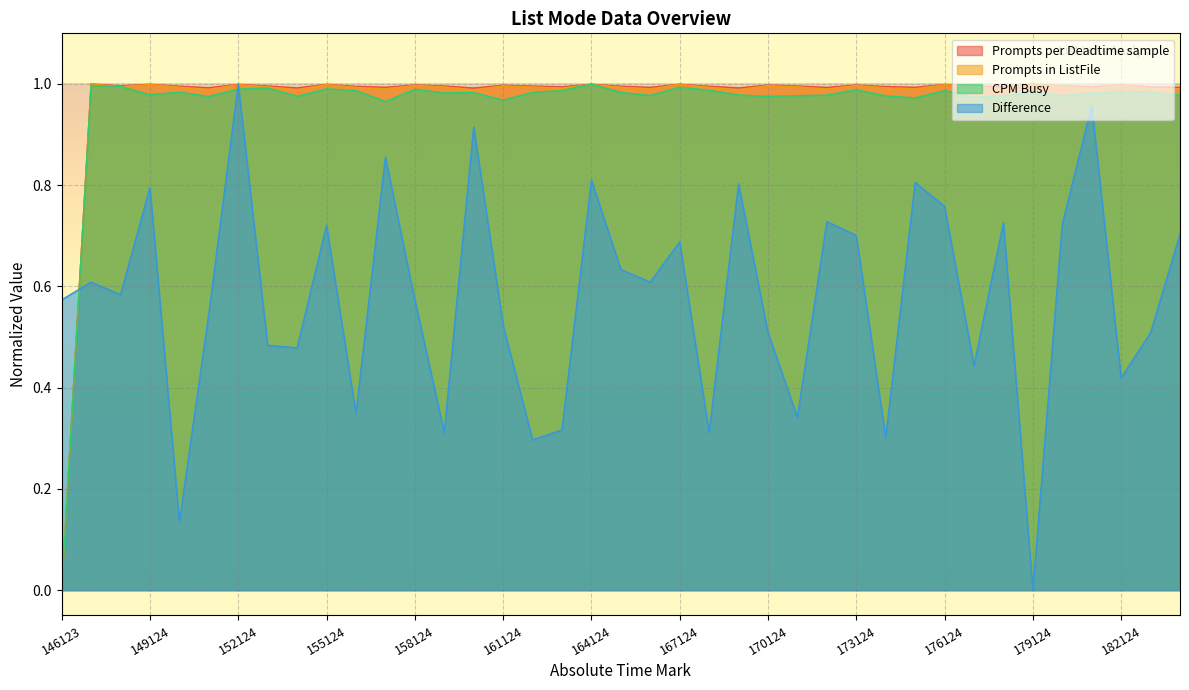

What are all the series names shown in the legend?

Prompts per Deadtime sample, Prompts in ListFile, CPM Busy, Difference